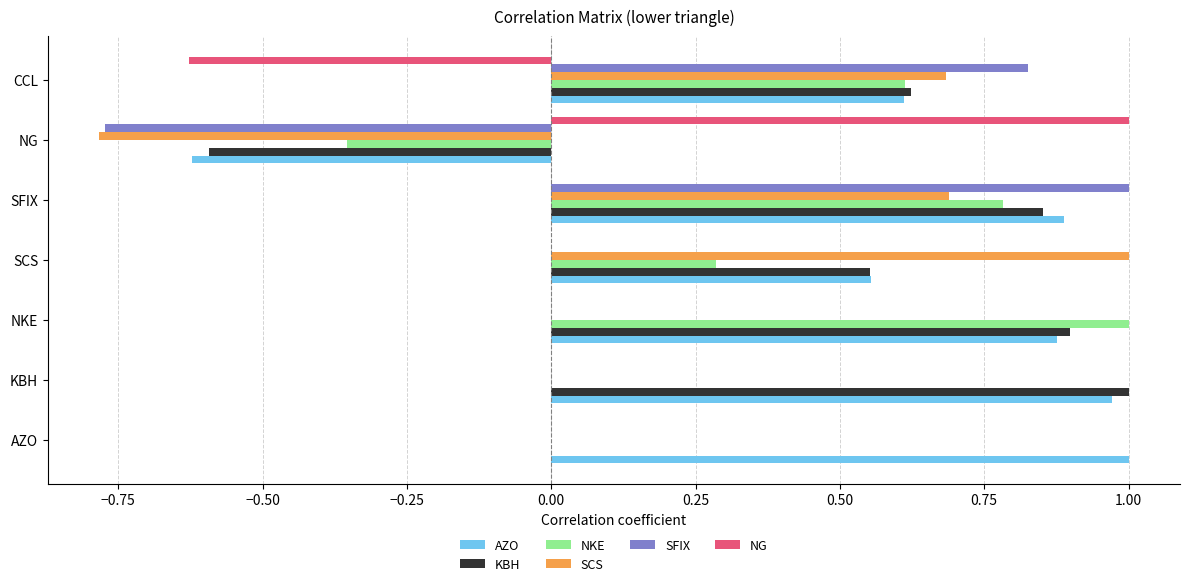

What are all the series names shown in the legend?

AZO, KBH, NKE, SCS, SFIX, NG